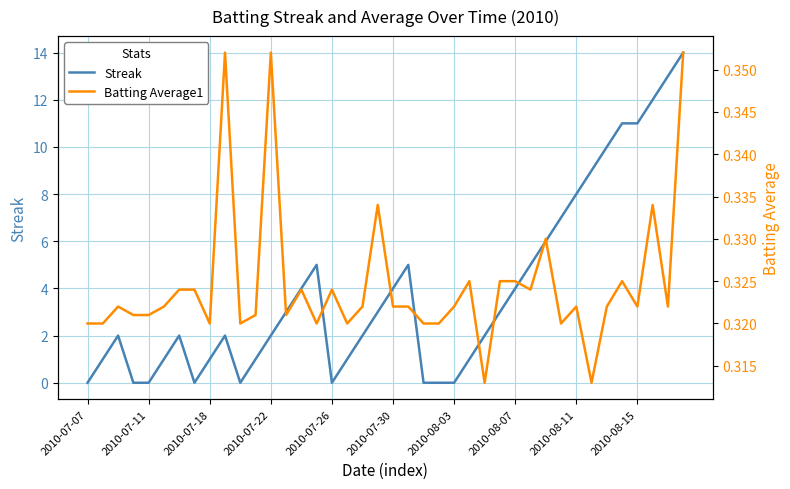

List the series in order of their overall mean, highest first.

Streak, Batting Average1